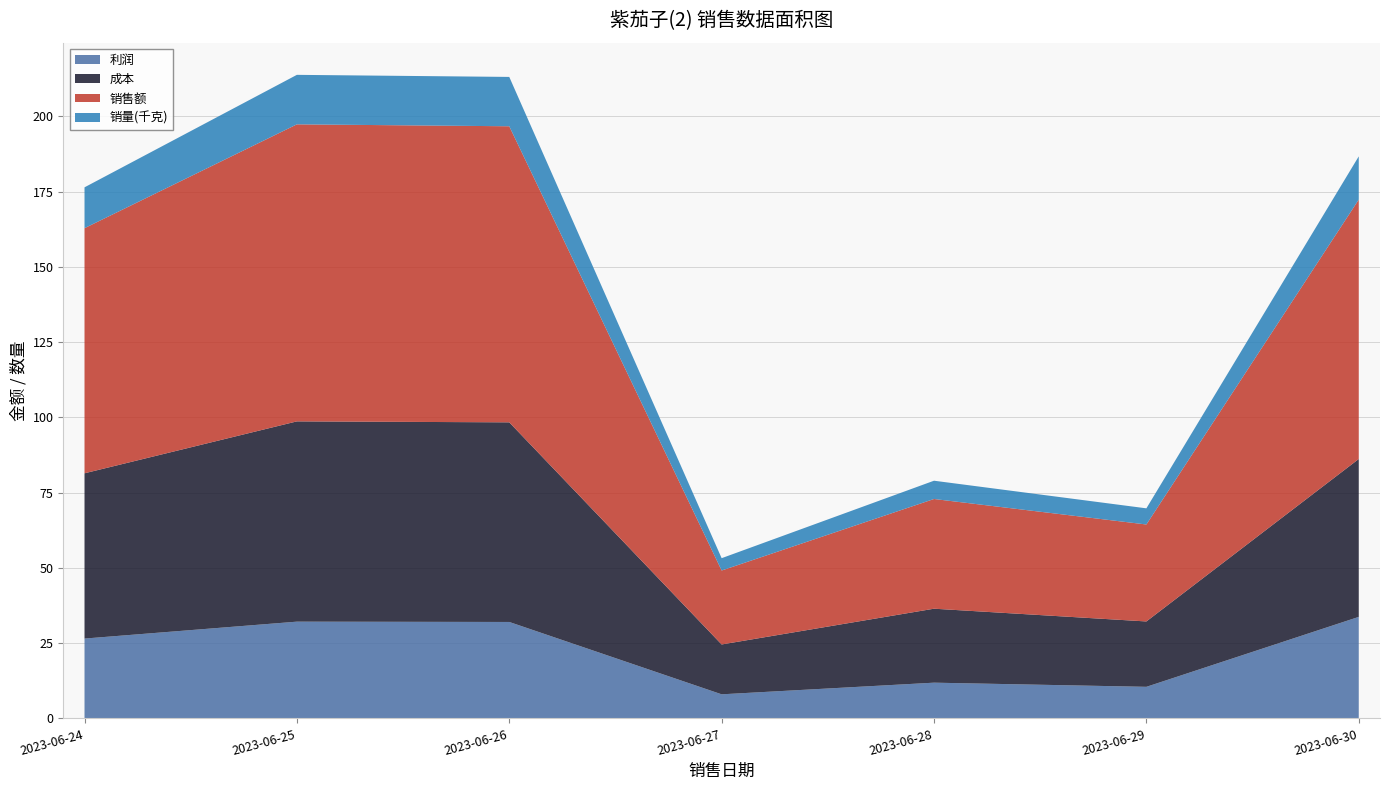

Reading right to left, what are all the values shown in this chart?

销量(千克): 2023-06-30=14.4	2023-06-29=5.4	2023-06-28=6.1	2023-06-27=4.1	2023-06-26=16.4	2023-06-25=16.4	2023-06-24=13.6
销售额: 2023-06-30=86.2	2023-06-29=32.2	2023-06-28=36.5	2023-06-27=24.6	2023-06-26=98.4	2023-06-25=98.7	2023-06-24=81.4
成本: 2023-06-30=52.5	2023-06-29=21.7	2023-06-28=24.6	2023-06-27=16.6	2023-06-26=66.3	2023-06-25=66.5	2023-06-24=54.9
利润: 2023-06-30=33.7	2023-06-29=10.5	2023-06-28=11.9	2023-06-27=8.0	2023-06-26=32.0	2023-06-25=32.1	2023-06-24=26.5